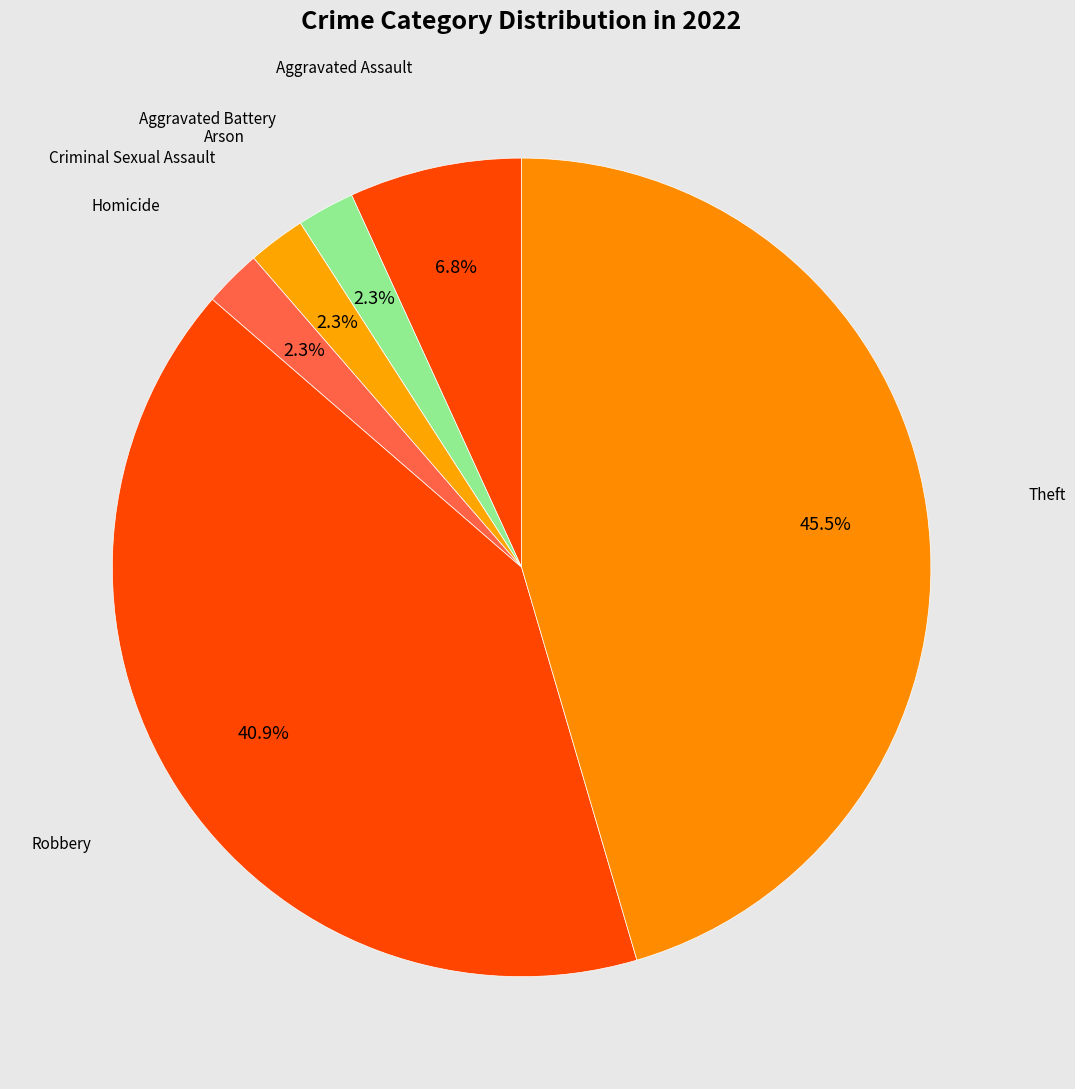

Which has a higher value, Aggravated Battery or Theft?

Theft